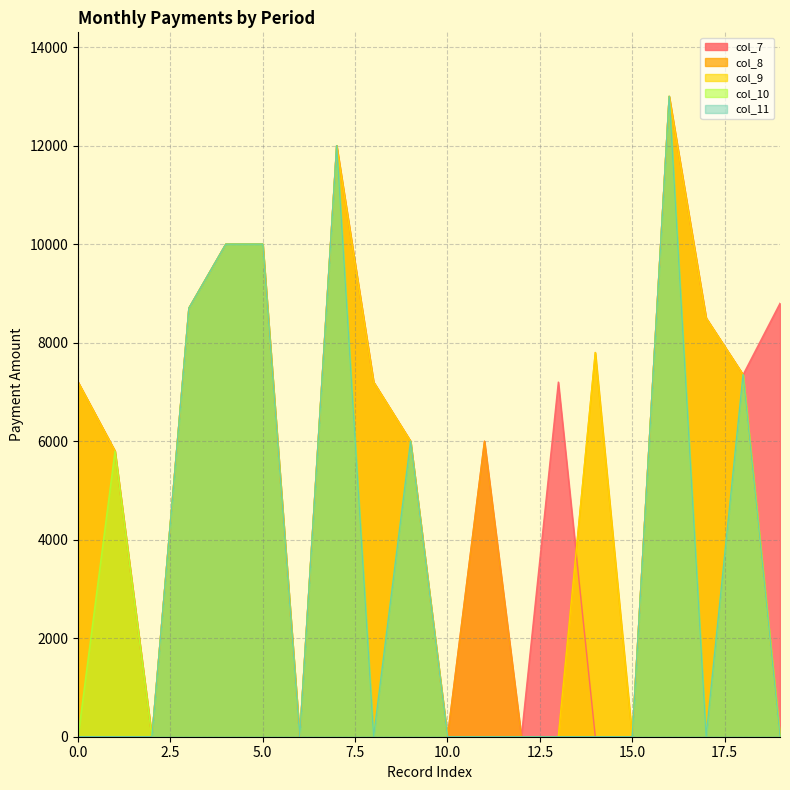

Reading left to right, what are all the values shown in this chart?

col_7: 7200	5800	0	8700	10000	10000	0	12000	7200	6000	0	6000	0	7200	0	0	13000	8500	7350	8800
col_8: 7200	5800	0	8700	10000	10000	0	12000	7200	6000	0	6000	0	0	7800	0	13000	8500	7350	0
col_9: 7200	5800	0	8700	10000	10000	0	12000	7200	6000	0	0	0	0	7800	0	13000	8500	7350	0
col_10: 0	5800	0	8700	10000	10000	0	12000	0	6000	0	0	0	0	0	0	13000	0	7350	0
col_11: 0	0	0	8700	10000	10000	0	12000	0	6000	0	0	0	0	0	0	13000	0	7350	0